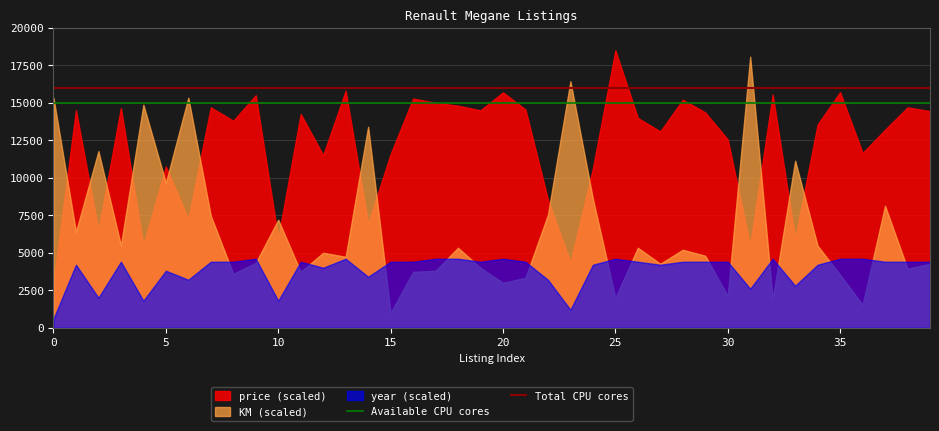

Which series has the largest range (max minus min)?

KM (scaled)